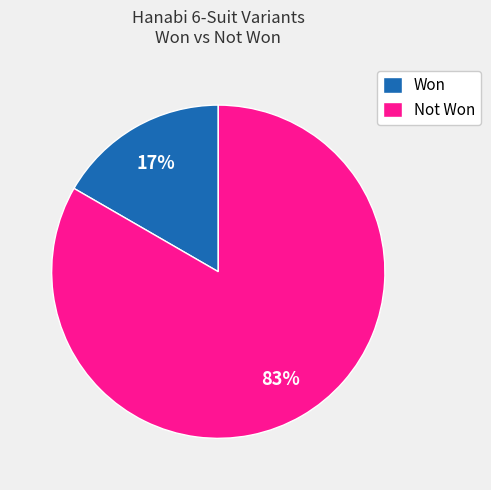

Rank the categories by value from lowest to highest.

Won, Not Won